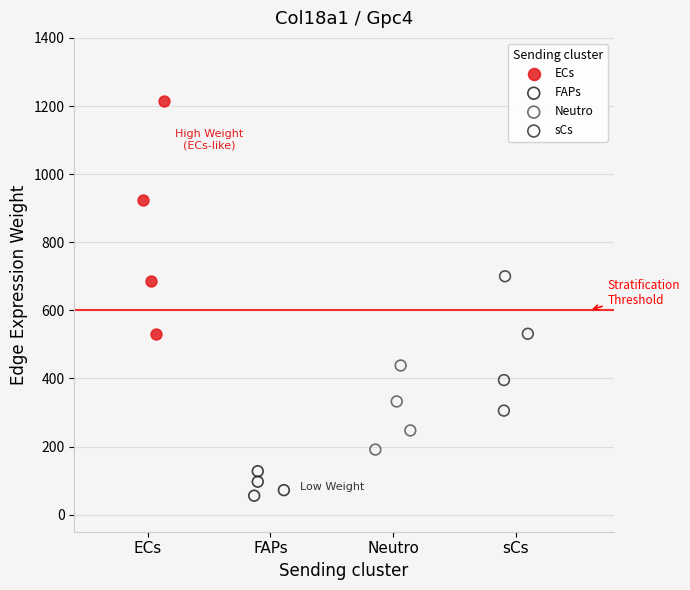

Which series reaches the minimum Y coordinate?

FAPs